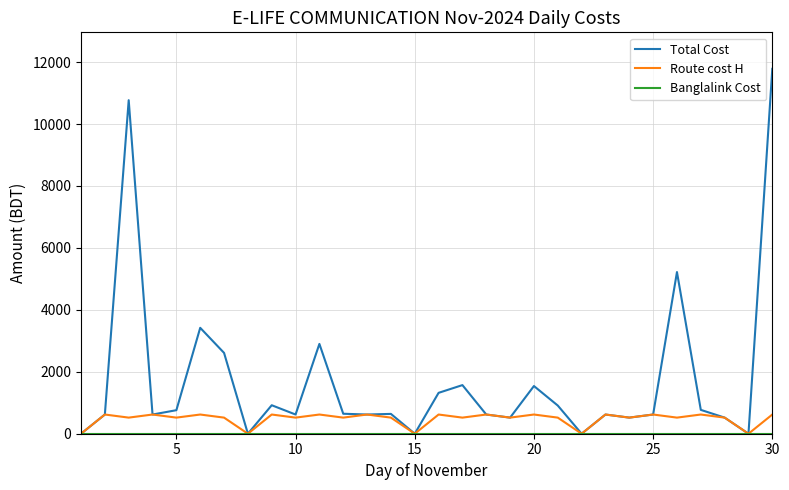

Which series has the largest range (max minus min)?

Total Cost